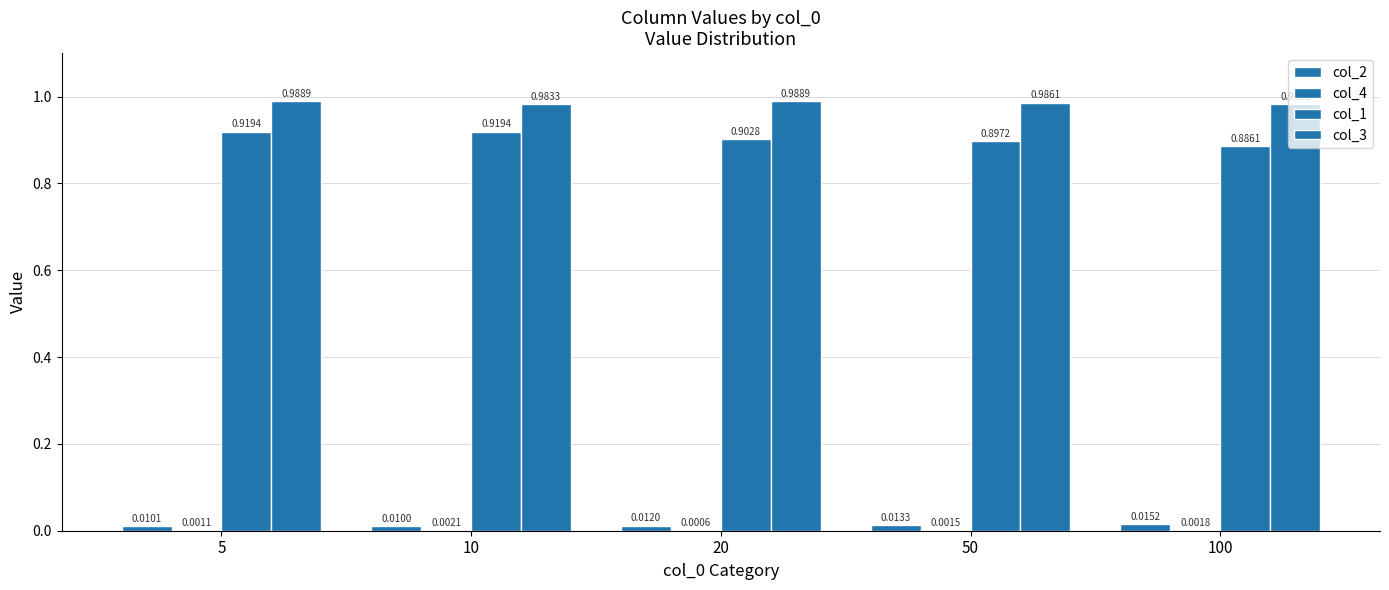

Are the bars grouped side by side (vs. stacked)?

Yes